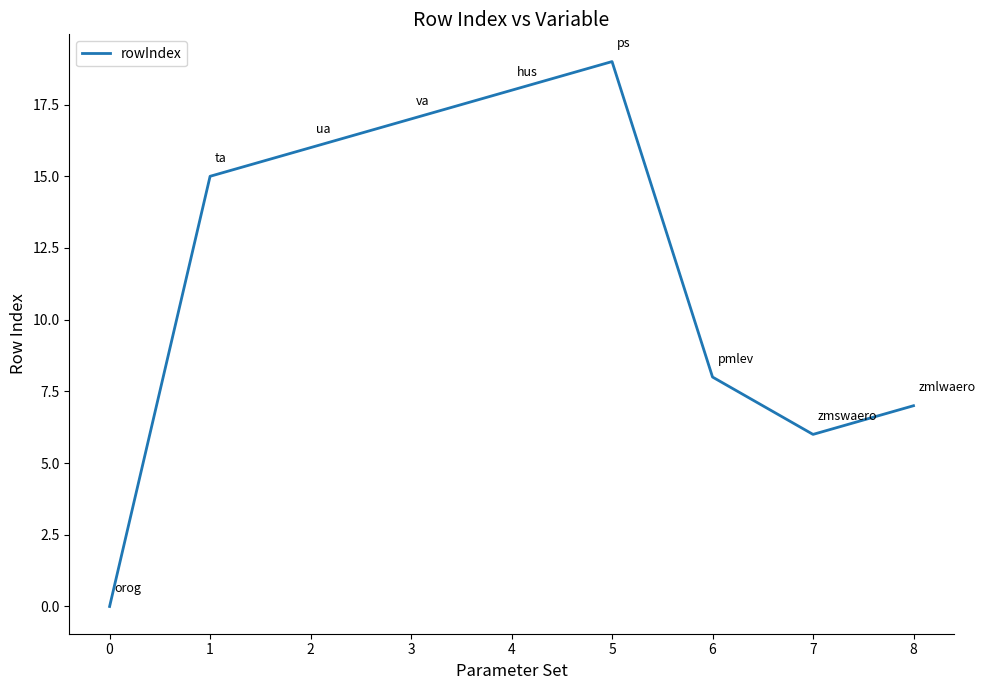

Rank the categories by value from lowest to highest.

0, 7, 8, 6, 1, 2, 3, 4, 5